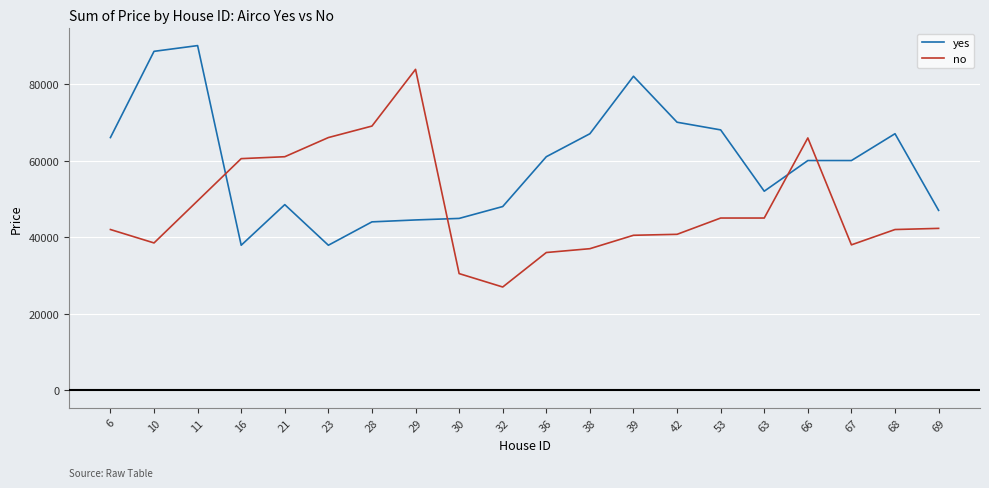

Where is yes nearest to the value 63950?

6